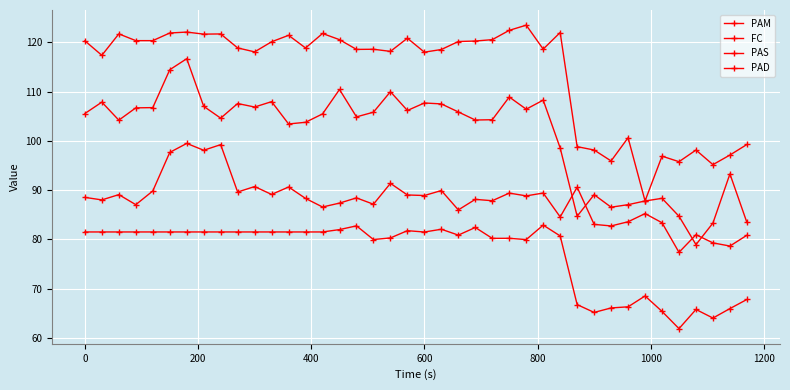

True or false: FC and PAS intersect in this chart.

False